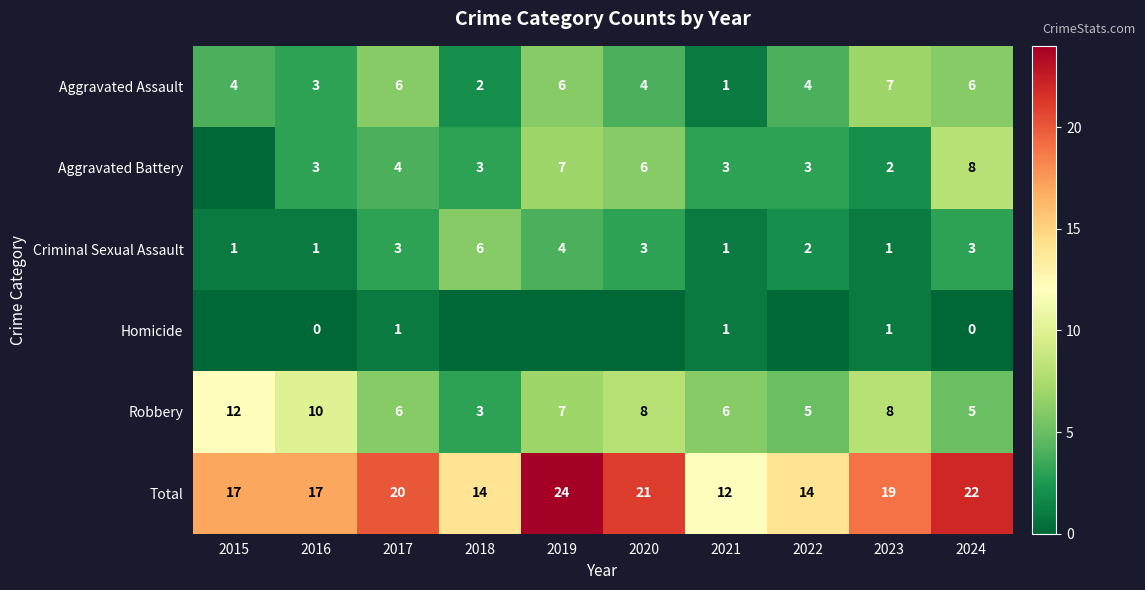

Where does the Robbery series first go above 7?

2015